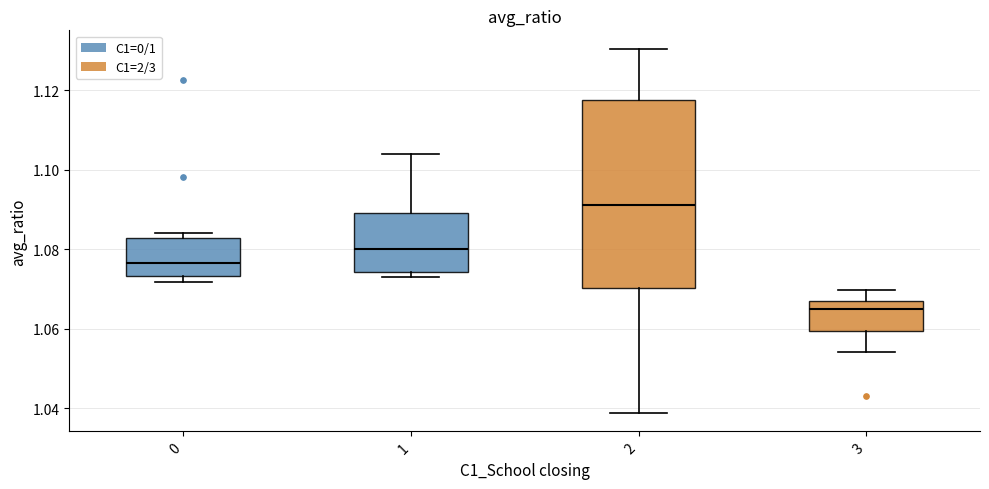

Reading left to right, read every box against the y-axis: the position of its median line, the range the box covers, and the ends of its whiskers. The values are not printed on the chart, so give them approximately, as read against the axis.

0: median 1.076, box 1.074 to 1.082, whiskers 1.072 to 1.084
1: median 1.080, box 1.074 to 1.090, whiskers 1.072 to 1.104
2: median 1.092, box 1.070 to 1.118, whiskers 1.038 to 1.130
3: median 1.064, box 1.060 to 1.066, whiskers 1.054 to 1.070